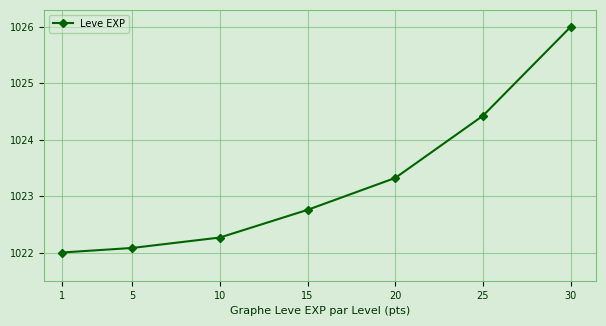

What is the approximate value at 25?

1024.4